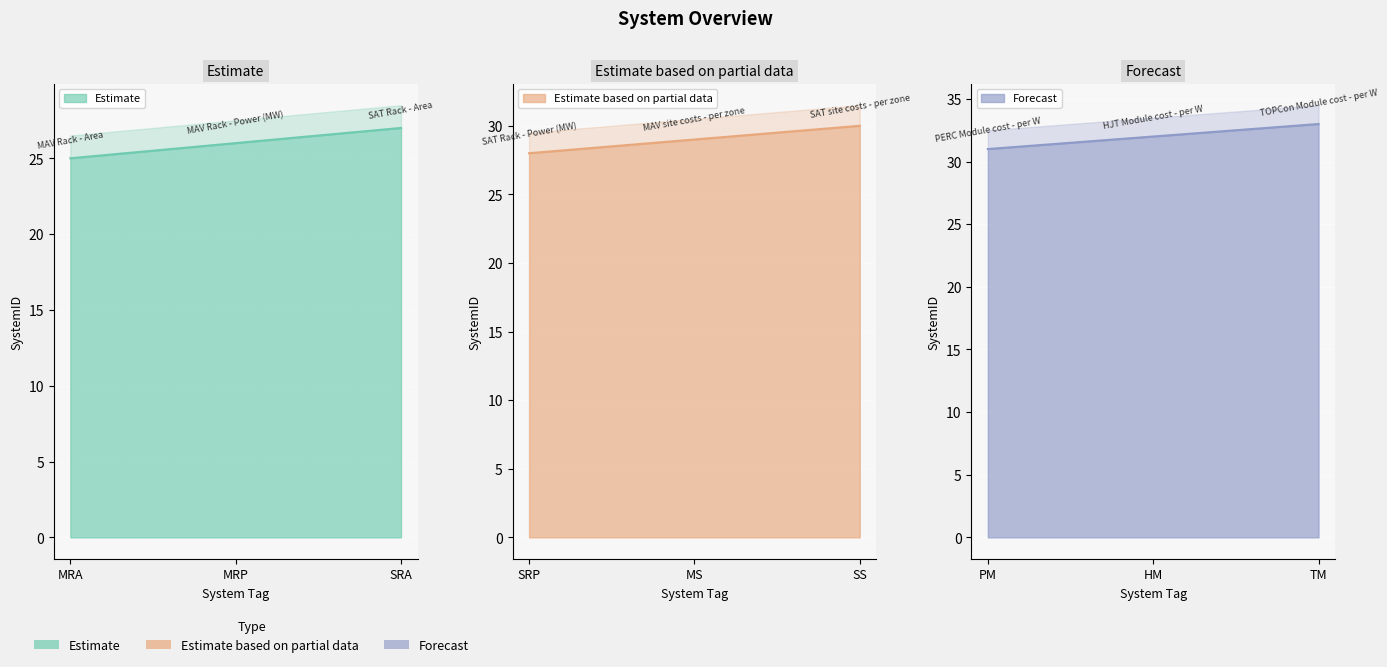

The value at SRA is 7. True or false?

False